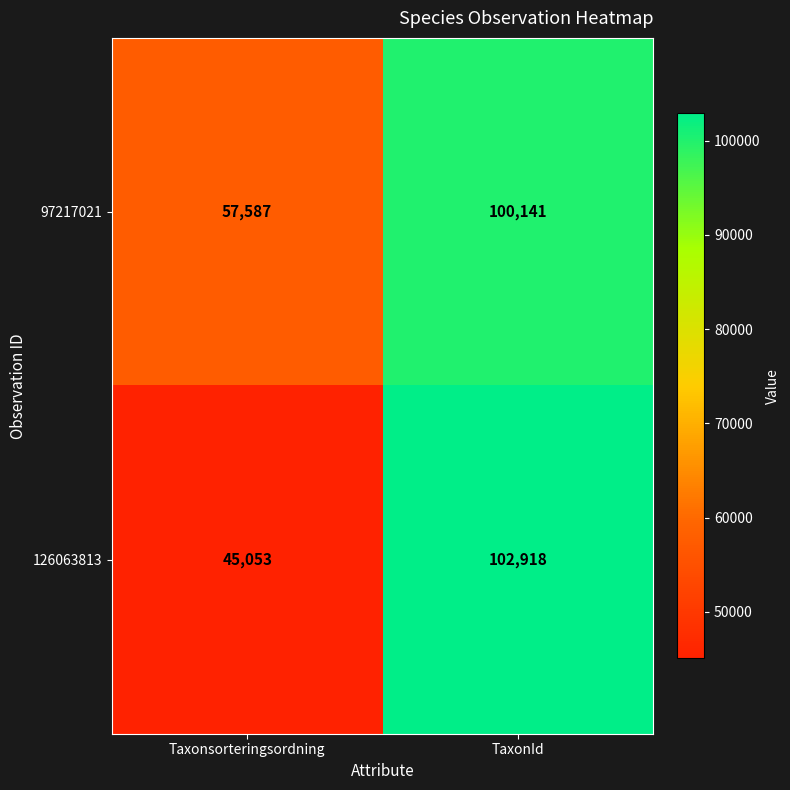

What is the approximate value of 126063813 at TaxonId, to the nearest 50?

102900